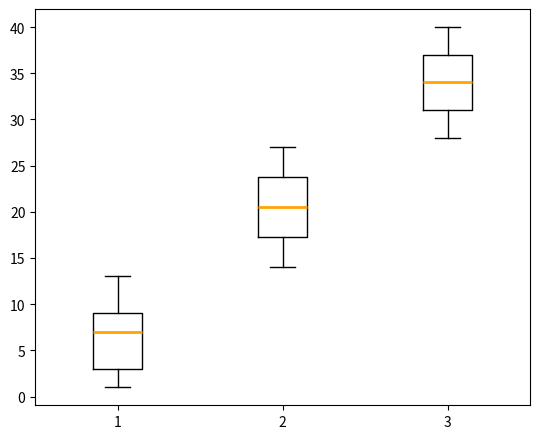

Reading left to right, read every box against the y-axis: the position of its median line, the range the box covers, and the ends of its whiskers. The values are not printed on the chart, so give them approximately, as read against the axis.

1: median 7.0, box 3.0 to 9.0, whiskers 1.0 to 13.0
2: median 20.5, box 17.5 to 24.0, whiskers 14.0 to 27.0
3: median 34.0, box 31.0 to 37.0, whiskers 28.0 to 40.0